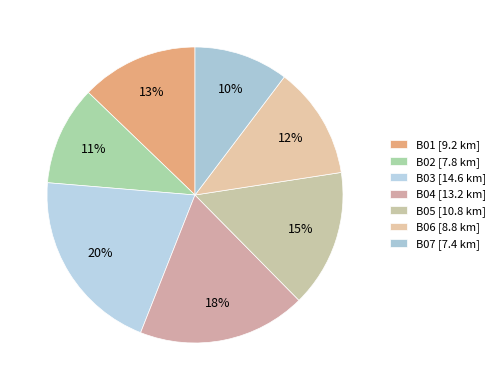

To the nearest percent, what percentage of the pie is B04?

18%